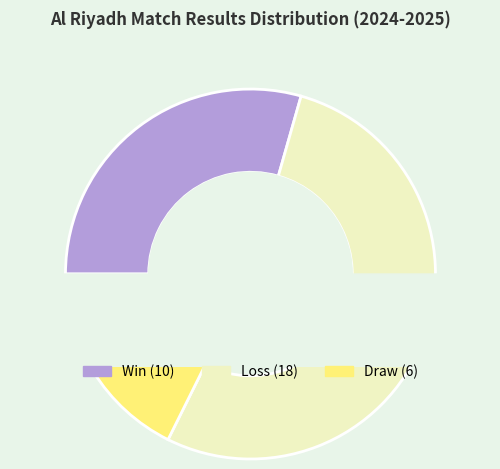

To the nearest percent, what is the difference between the largest and smallest slice percentages?

35%